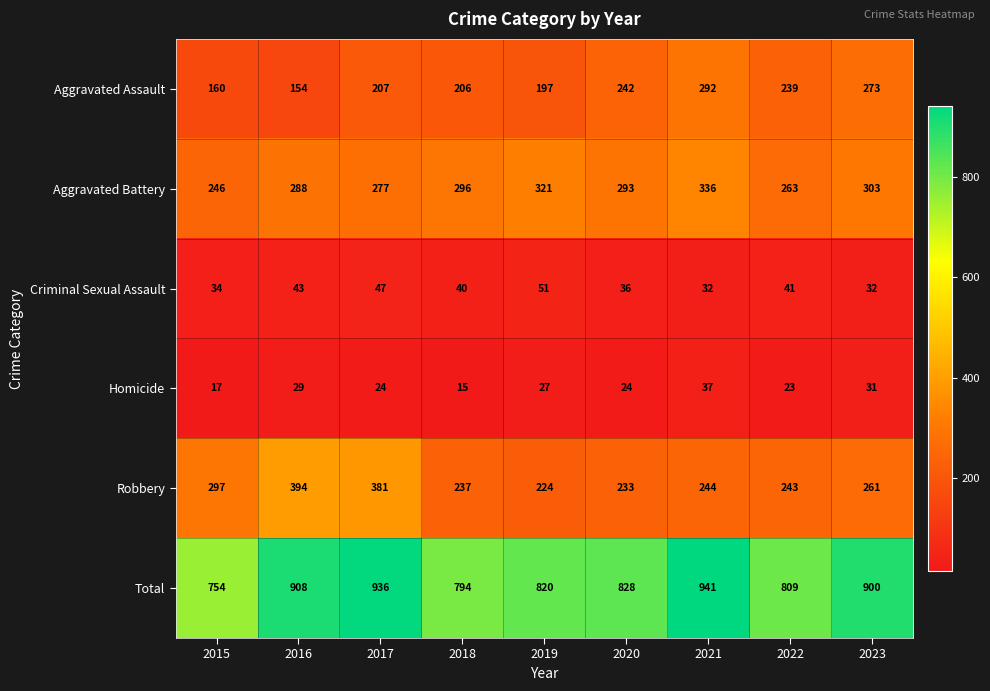

List the series in order of their peak value, lowest first.

Homicide, Criminal Sexual Assault, Aggravated Assault, Aggravated Battery, Robbery, Total